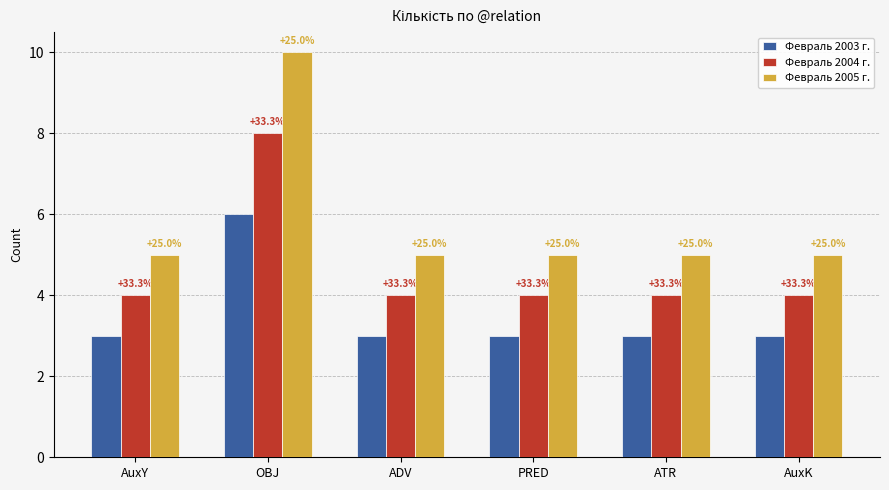

What are all the series names shown in the legend?

Февраль 2003 г., Февраль 2004 г., Февраль 2005 г.